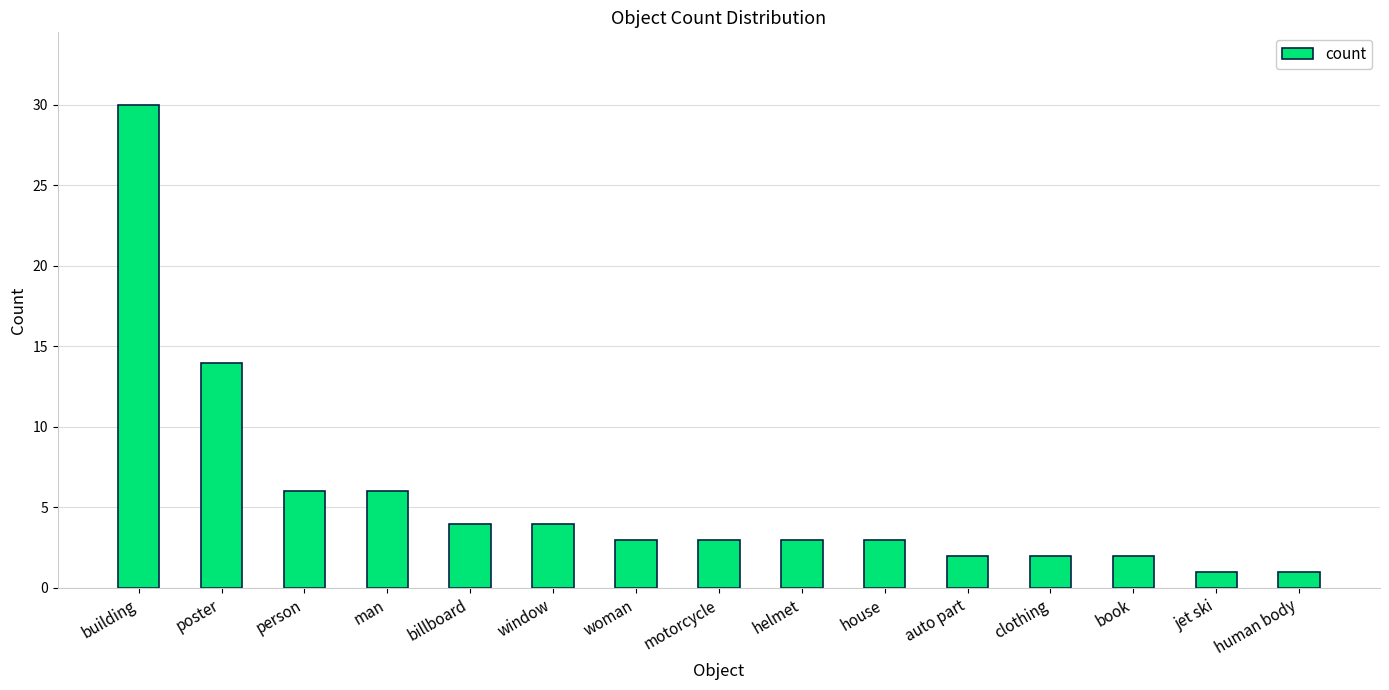

Reading left to right, extract all data points from this chart.

building=30	poster=14	person=6	man=6	billboard=4	window=4	woman=3	motorcycle=3	helmet=3	house=3	auto part=2	clothing=2	book=2	jet ski=1	human body=1